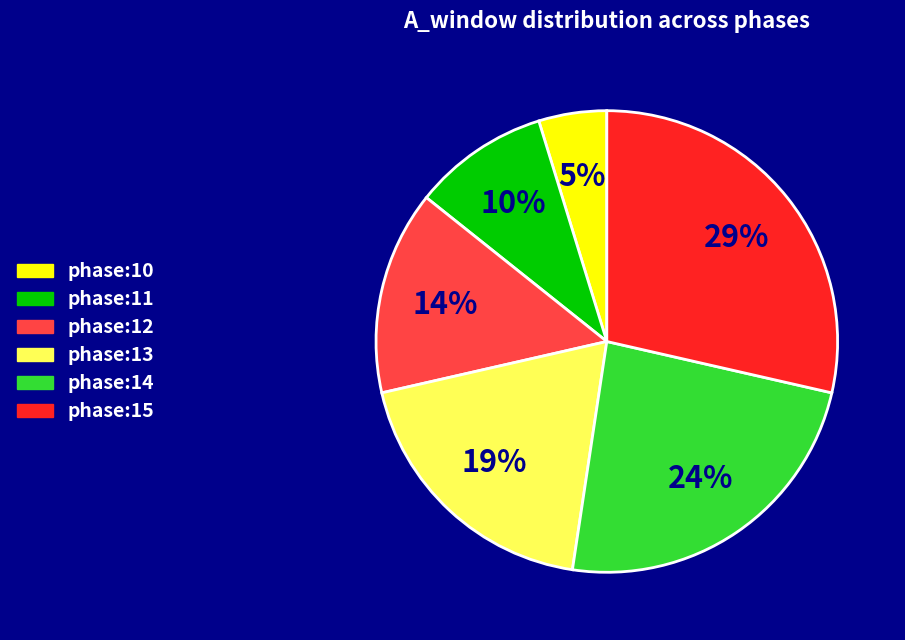

Count the number of slices in the pie.

6